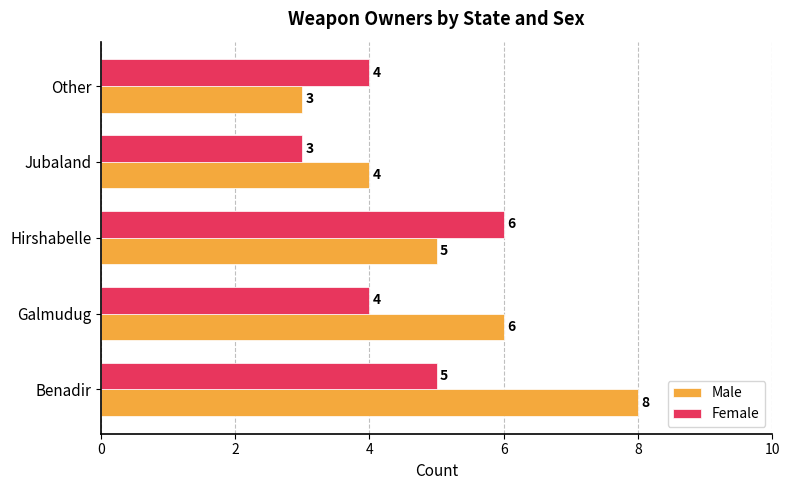

Rank the series by their average value, from highest to lowest.

Male, Female